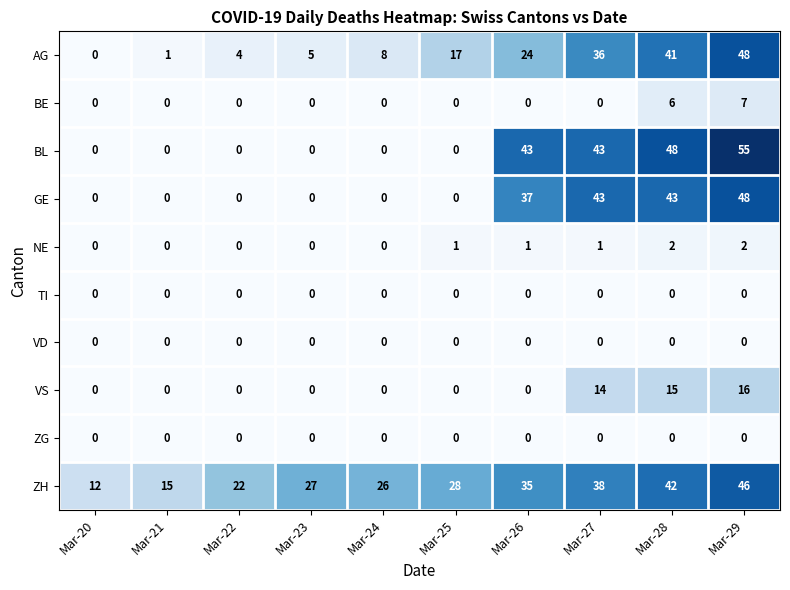

How many data points does each series have?

10